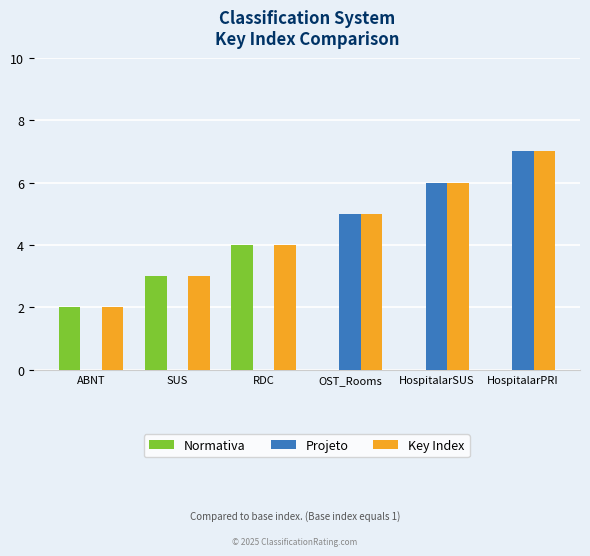

How many groups of bars are there?

6